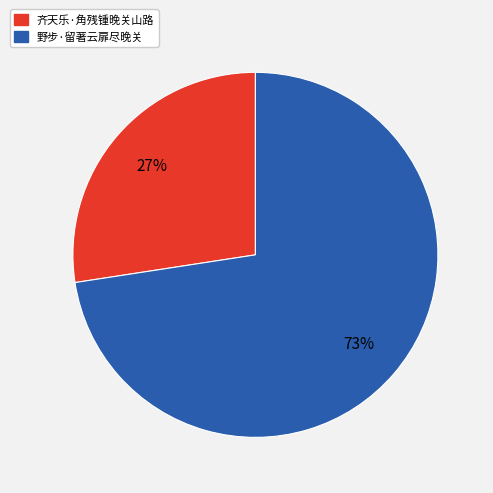

Is there any slice that represents more than half of the pie?

Yes